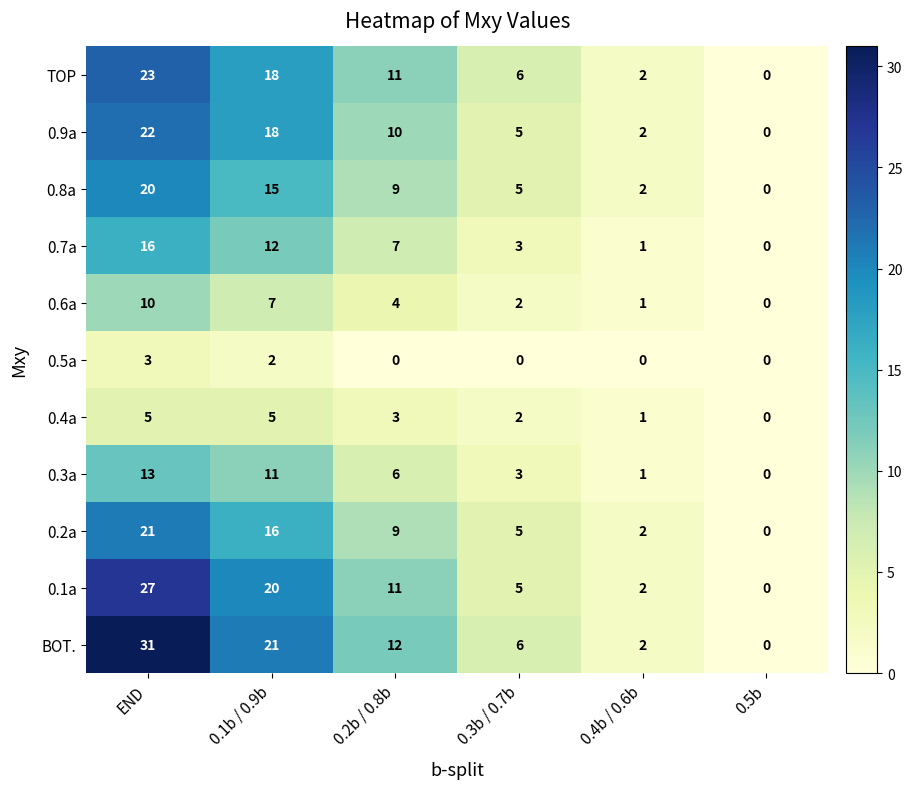

What is the sum of all 0.1a values?

65